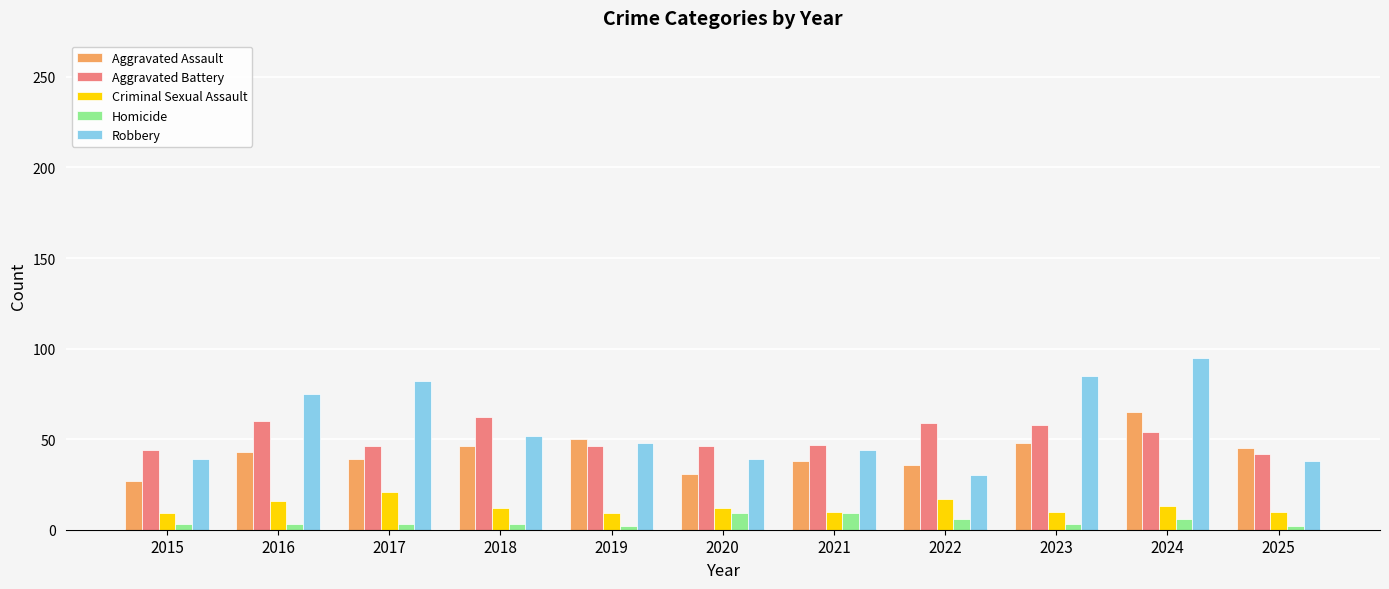

The Aggravated Assault series shows 39 at 2017. True or false?

True